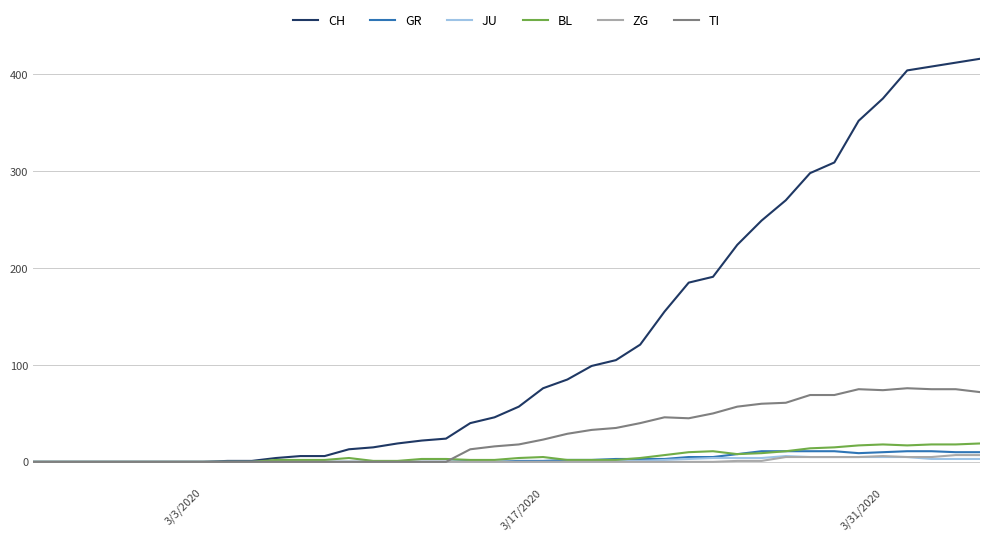

Which series has the widest spread of values?

CH